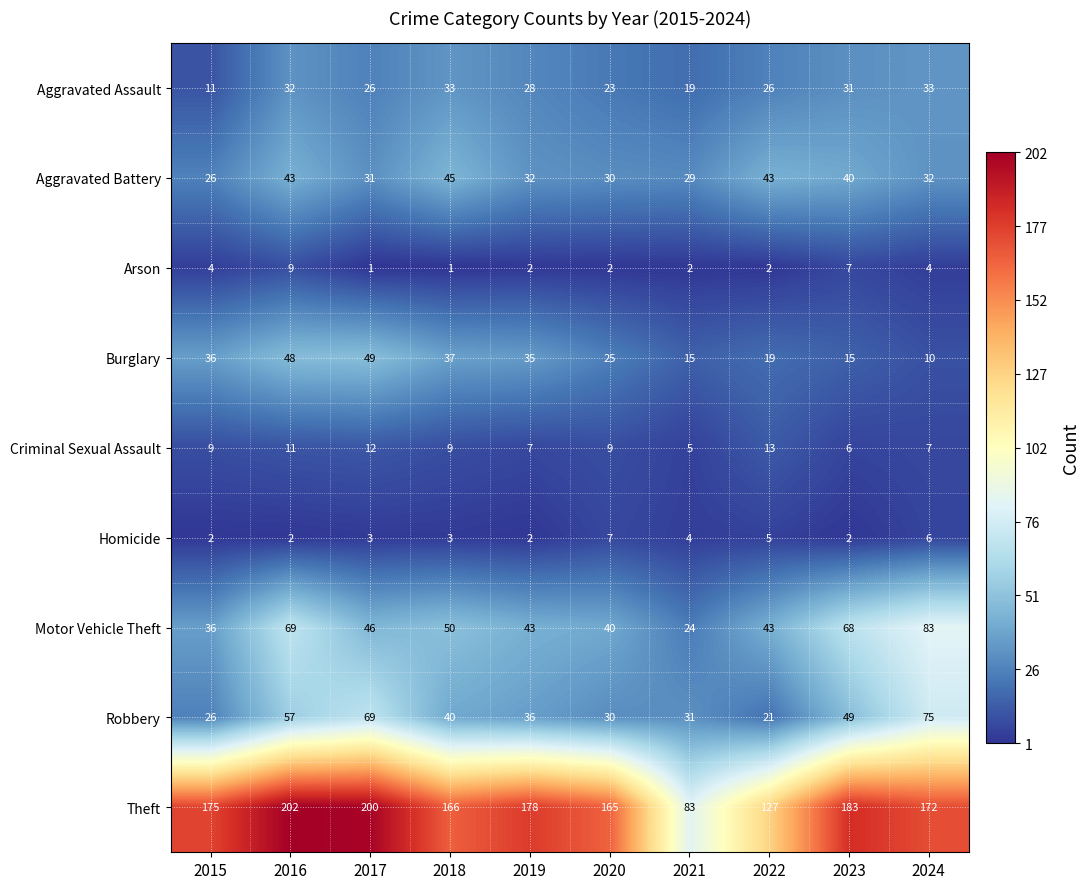

True or false: Theft has a value of 202 at 2016.

True